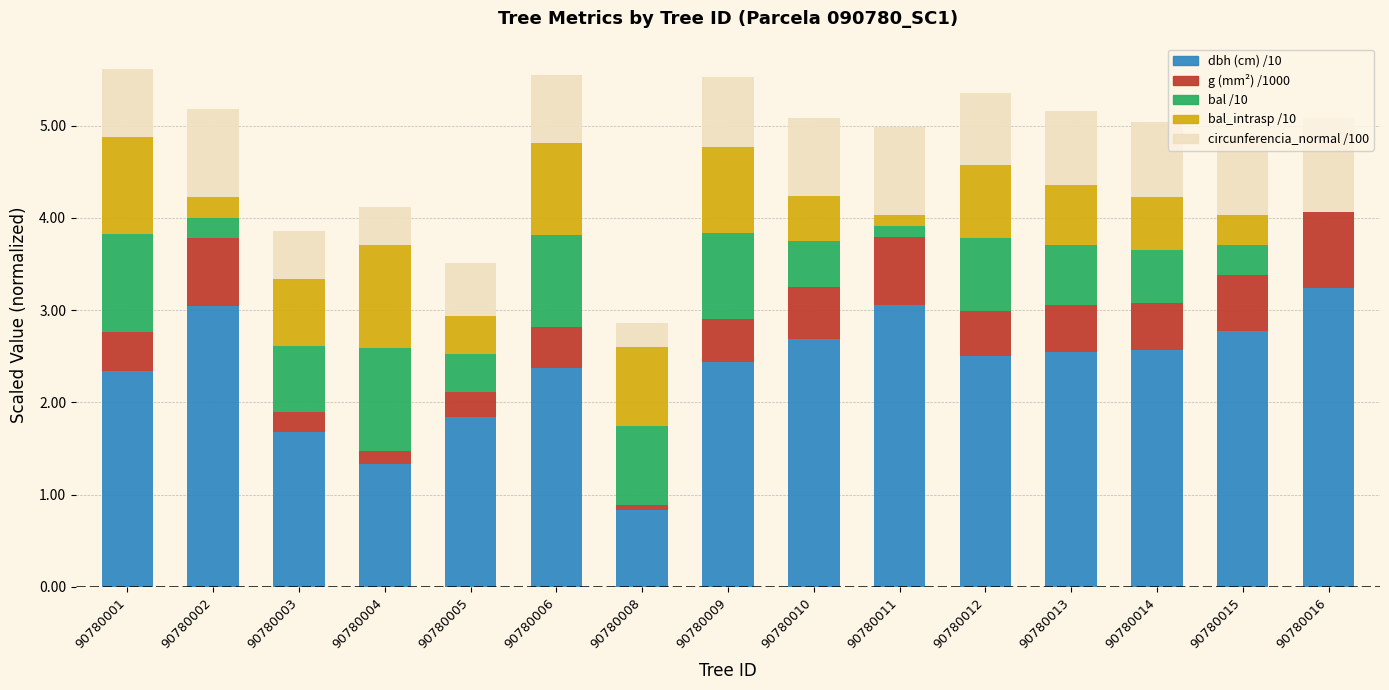

What is the total value across all series at 90780012?

5.4